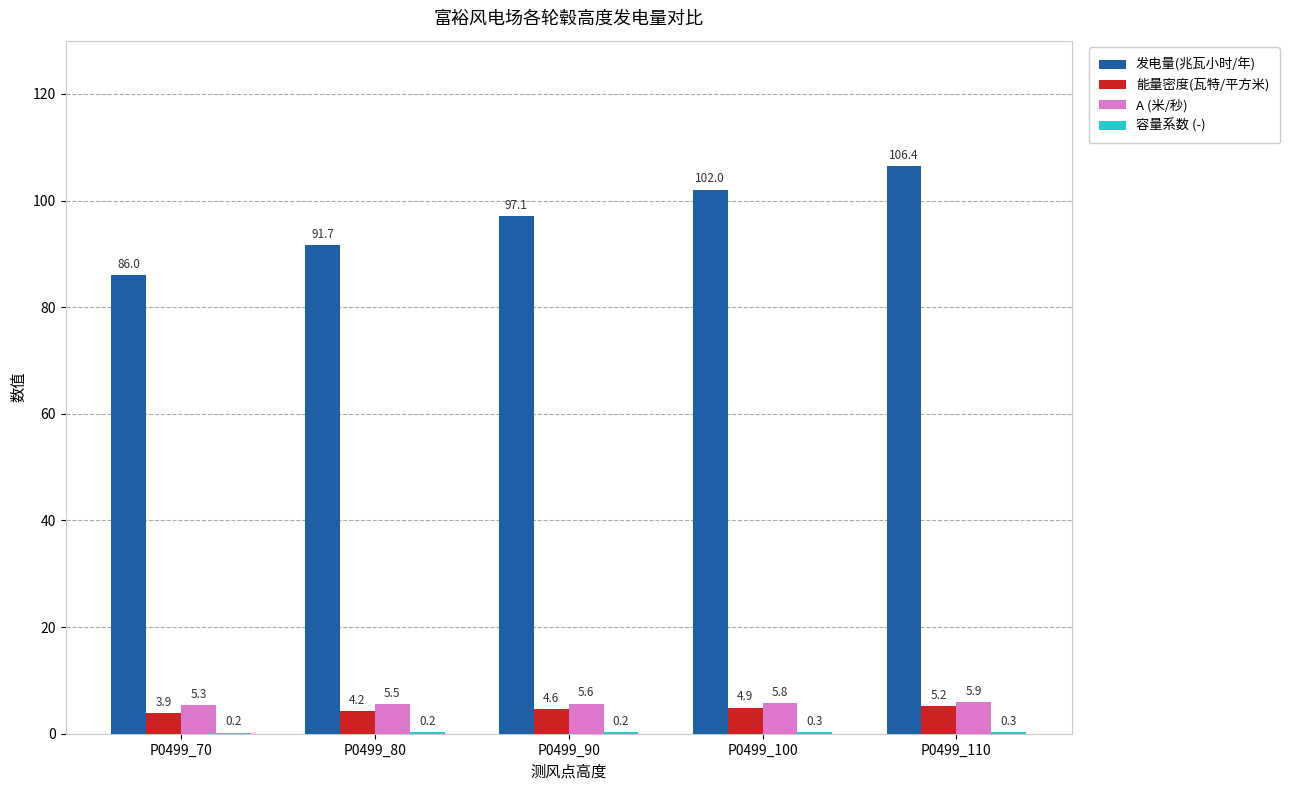

How many groups of bars are there?

5